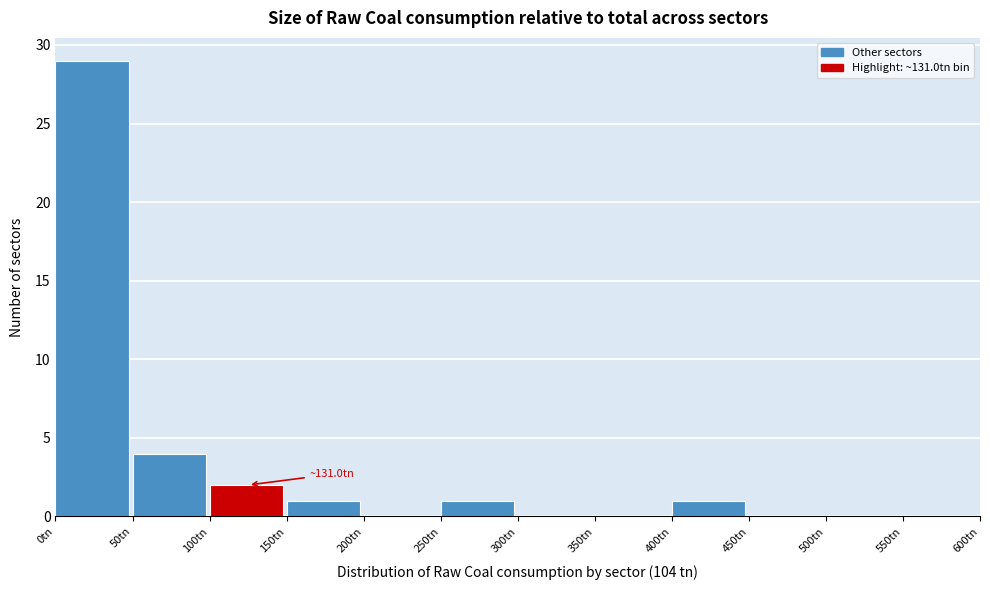

Which range on the x-axis has the tallest bar?

0 to 50